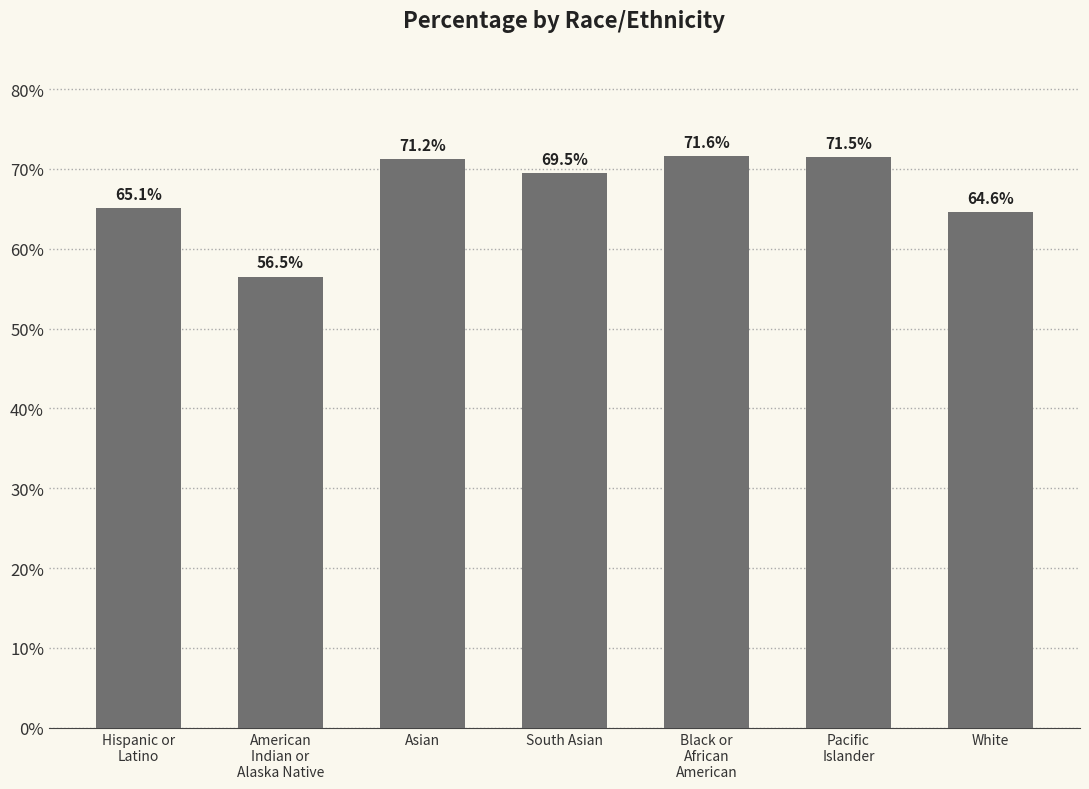

The chart shows a value of 56.5 at American
Indian or
Alaska Native. True or false?

True